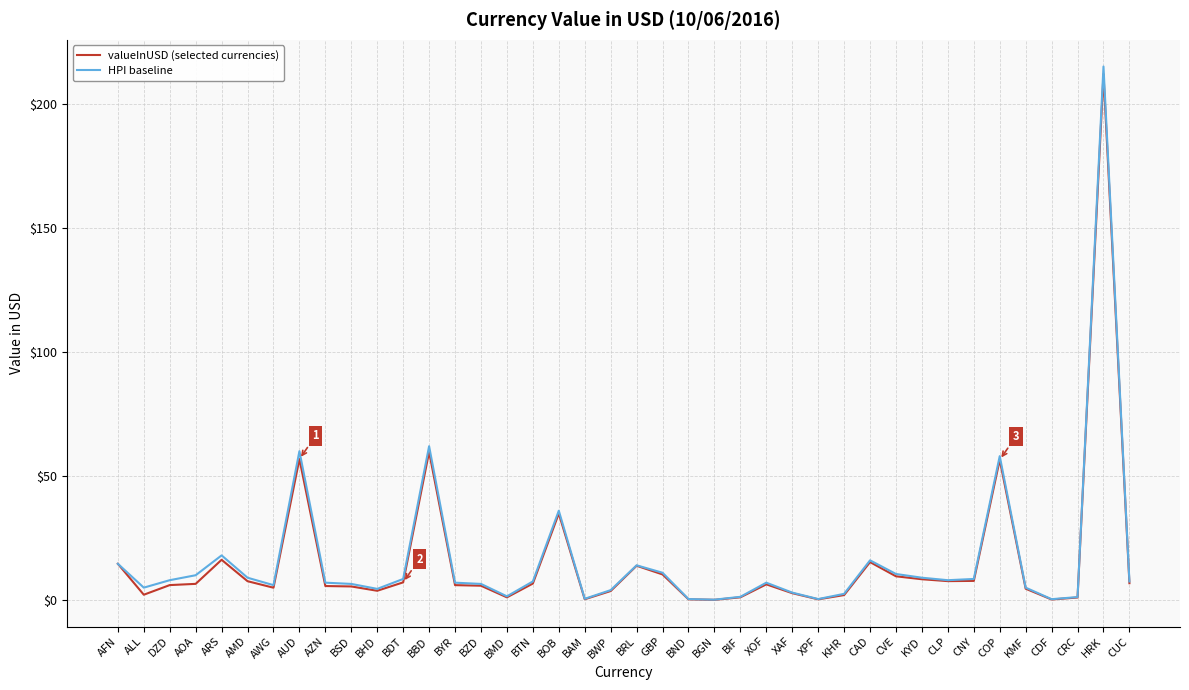

The HPI baseline series shows 16.0 at CAD. True or false?

True